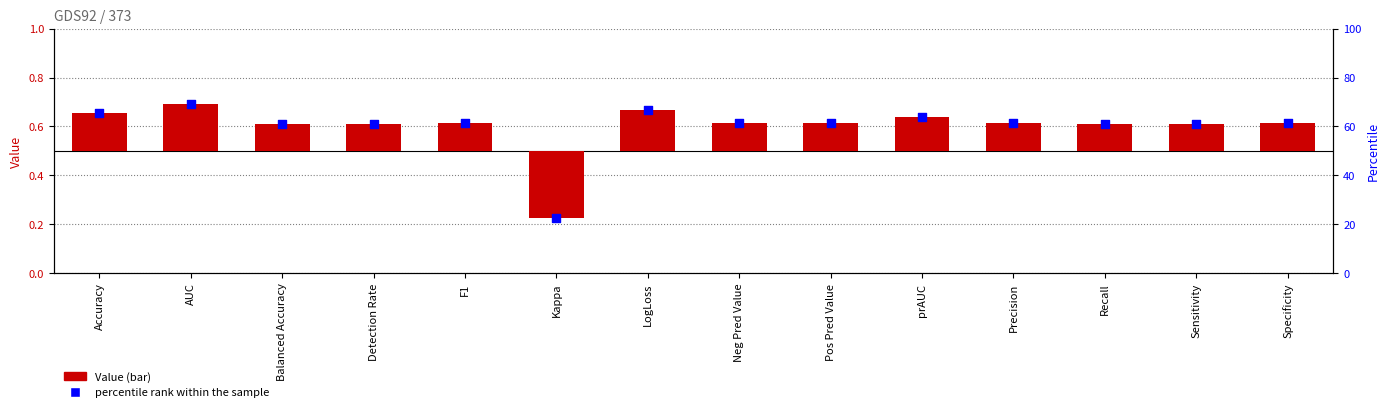

Is the value of percentile rank within the sample at Pos Pred Value greater than the value of Value at Specificity?

Yes